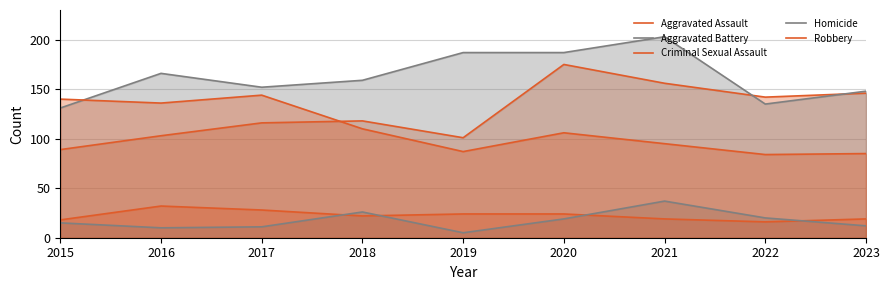

What is the value of the Aggravated Battery point at the 9th from the left?

148